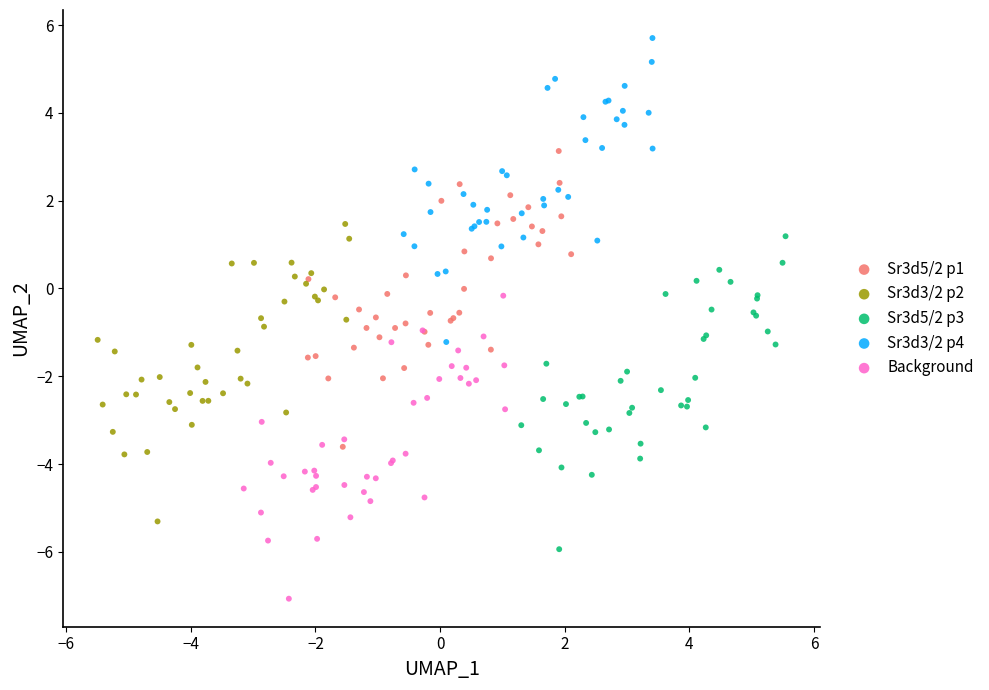

Which series has the widest spread of Y values?

Sr3d5/2 p3